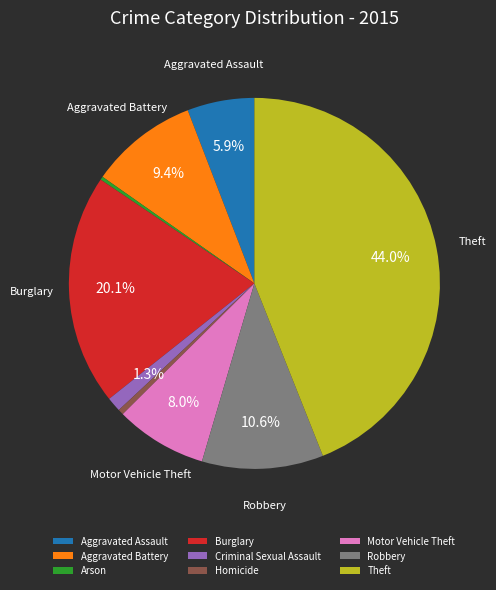

To the nearest percent, what portion does Burglary represent?

20%